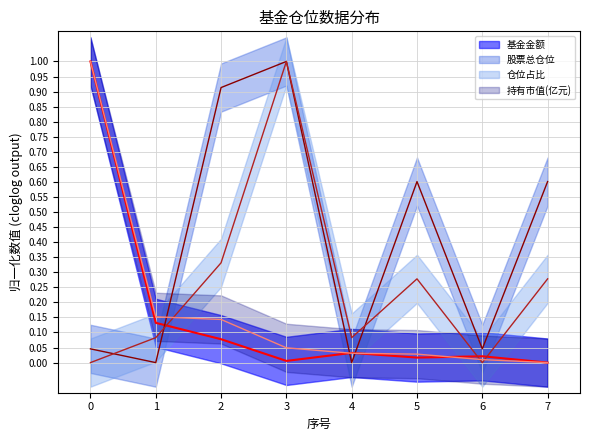

Rank the series at 5 from lowest to highest value.

基金金额, 持有市值(亿元), 仓位占比, 股票总仓位